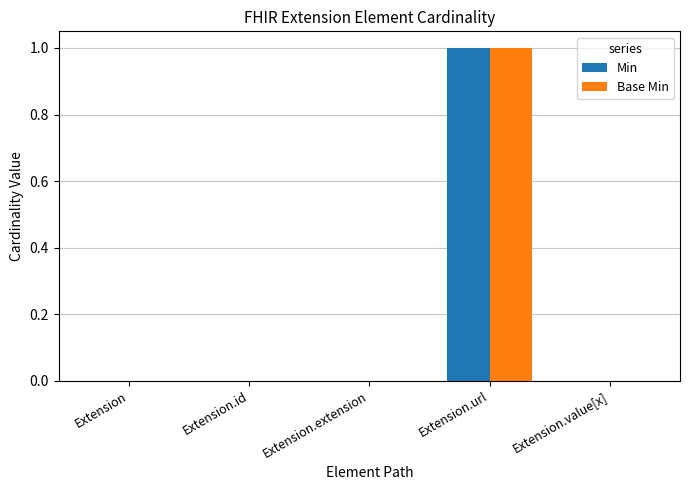

What is the highest value of the Min series?

1